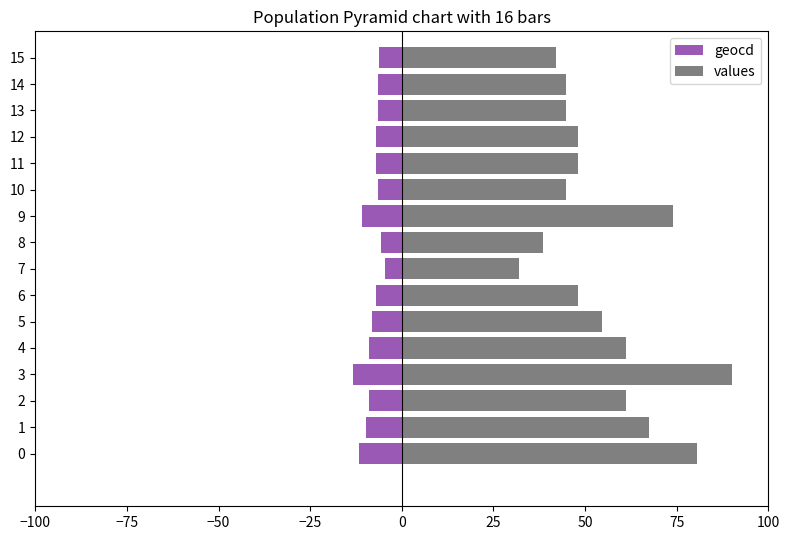

The value of geocd at 4 is -2.3. True or false?

False